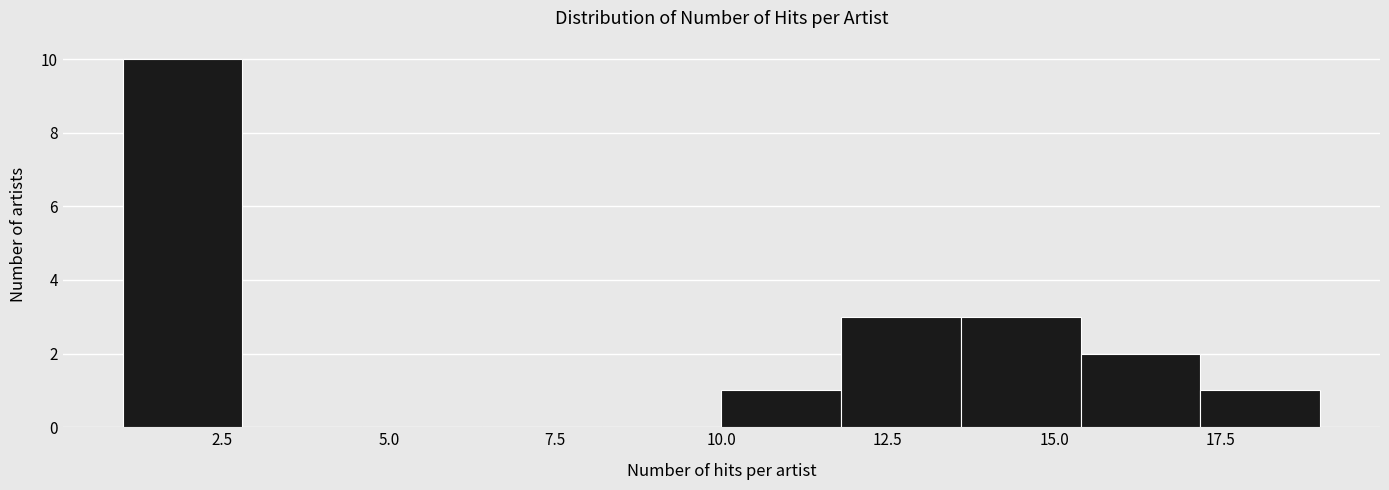

Read against the x-axis, roughly where is the centre of the tallest bar?

2.0